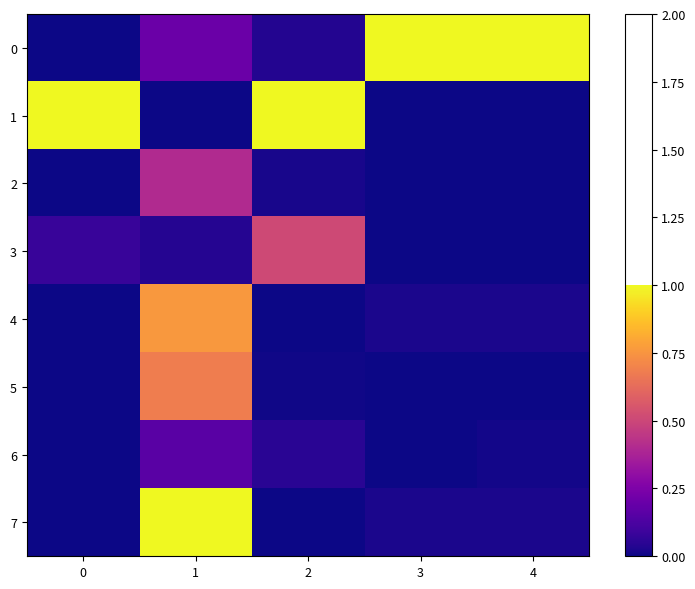

Between 0 and 2, which series saw the biggest shift?

3